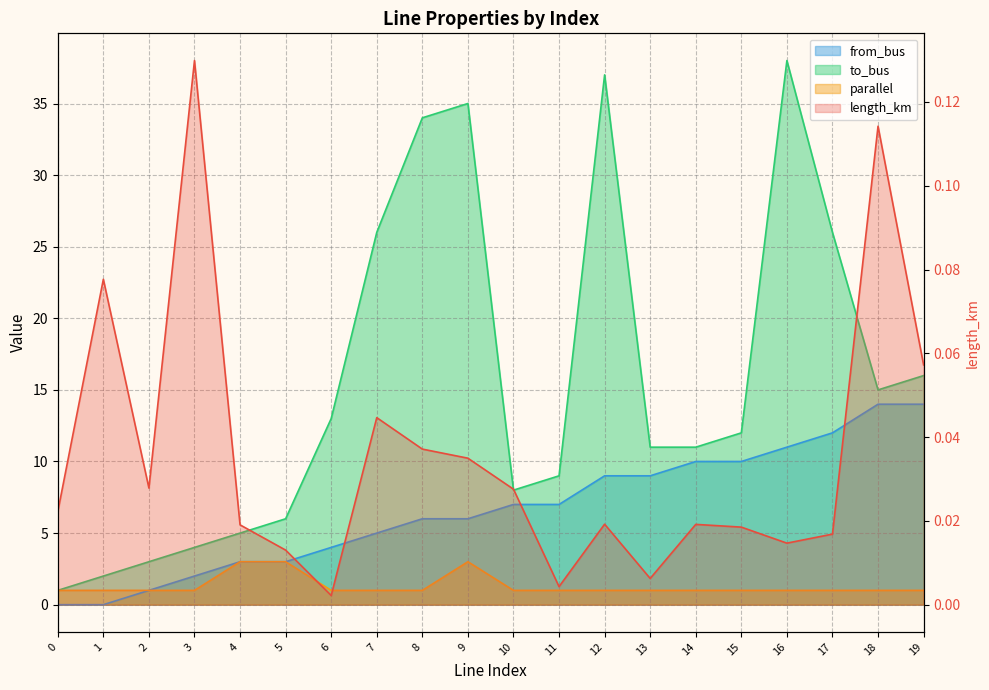

What are all the series names shown in the legend?

length_km, from_bus, to_bus, parallel